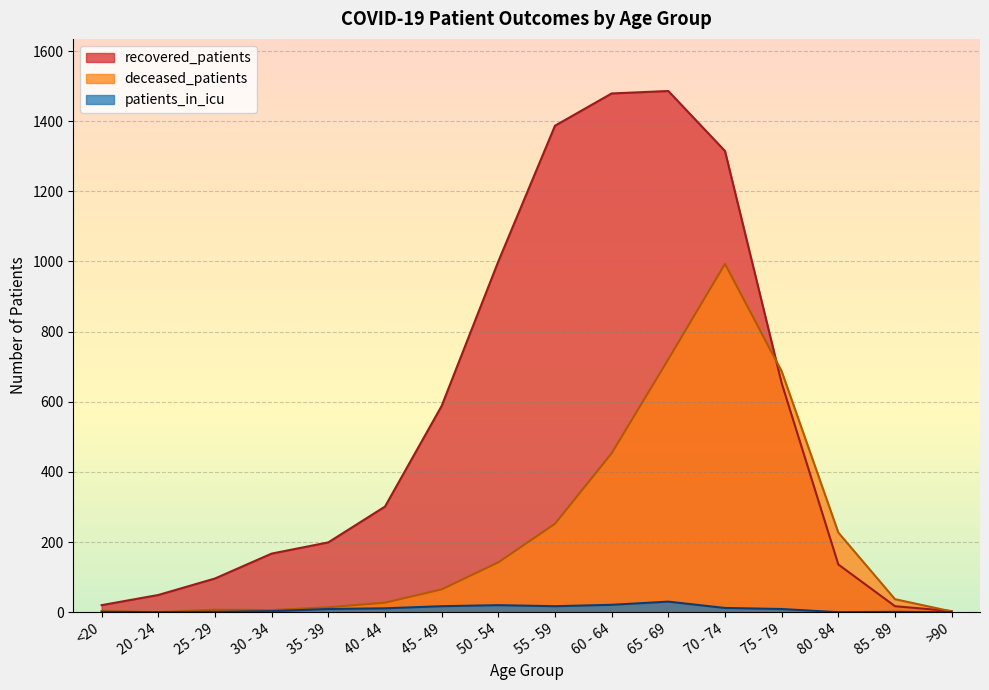

What is the value of the deceased_patients point at the 4th from the left?

6